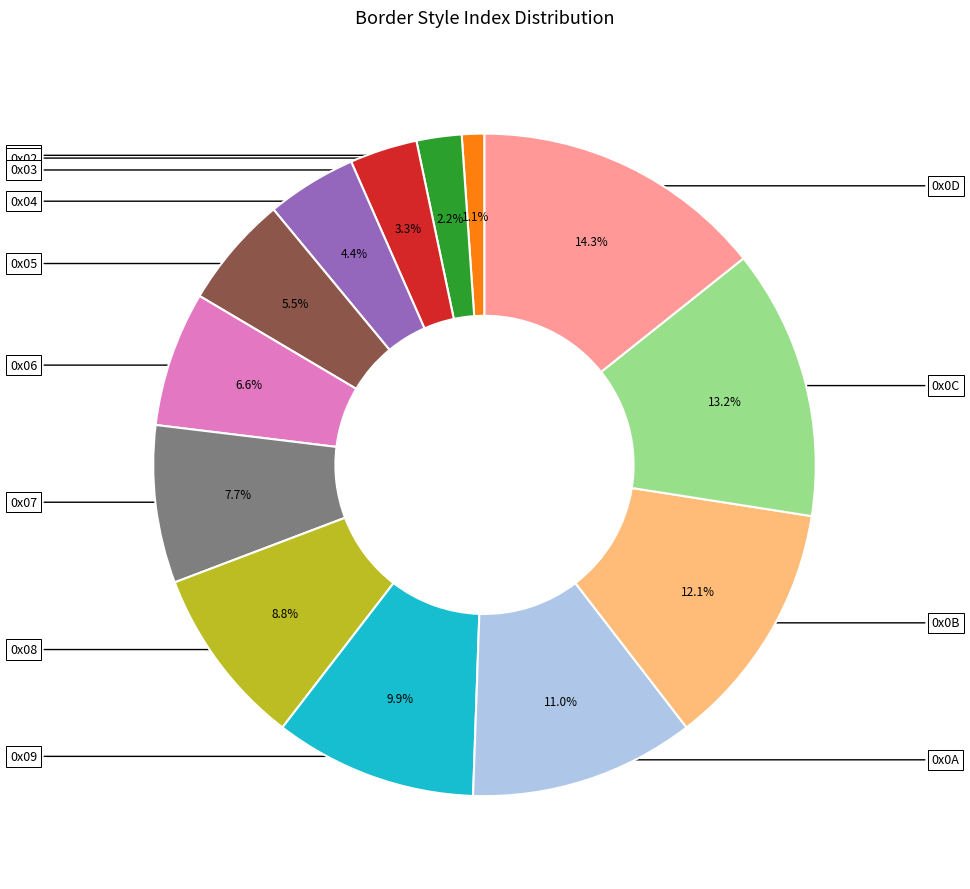

Is there any slice that represents more than half of the pie?

No